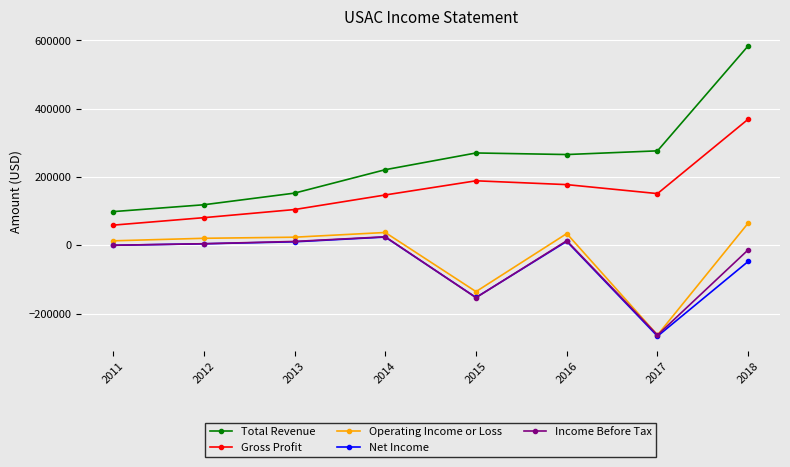

True or false: Net Income has more than 0 interior local peaks.

True